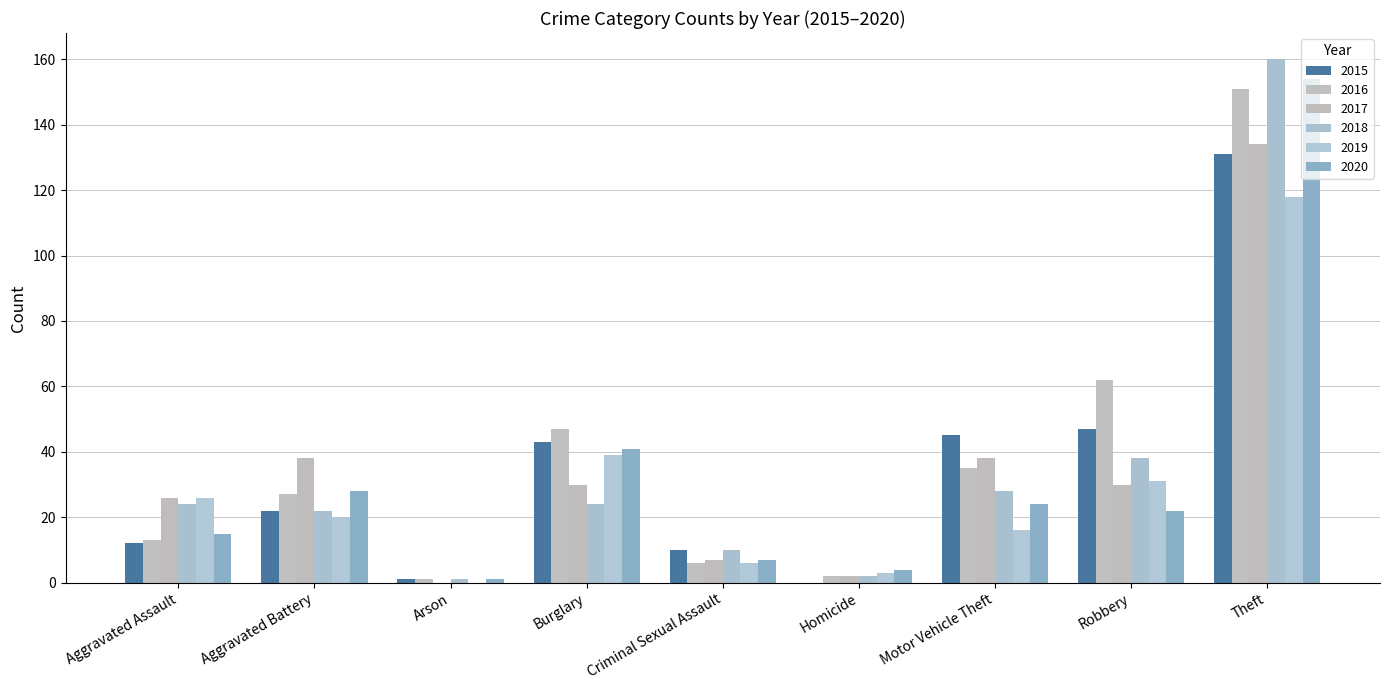

Where does the 2018 series first go above 24?

Motor Vehicle Theft